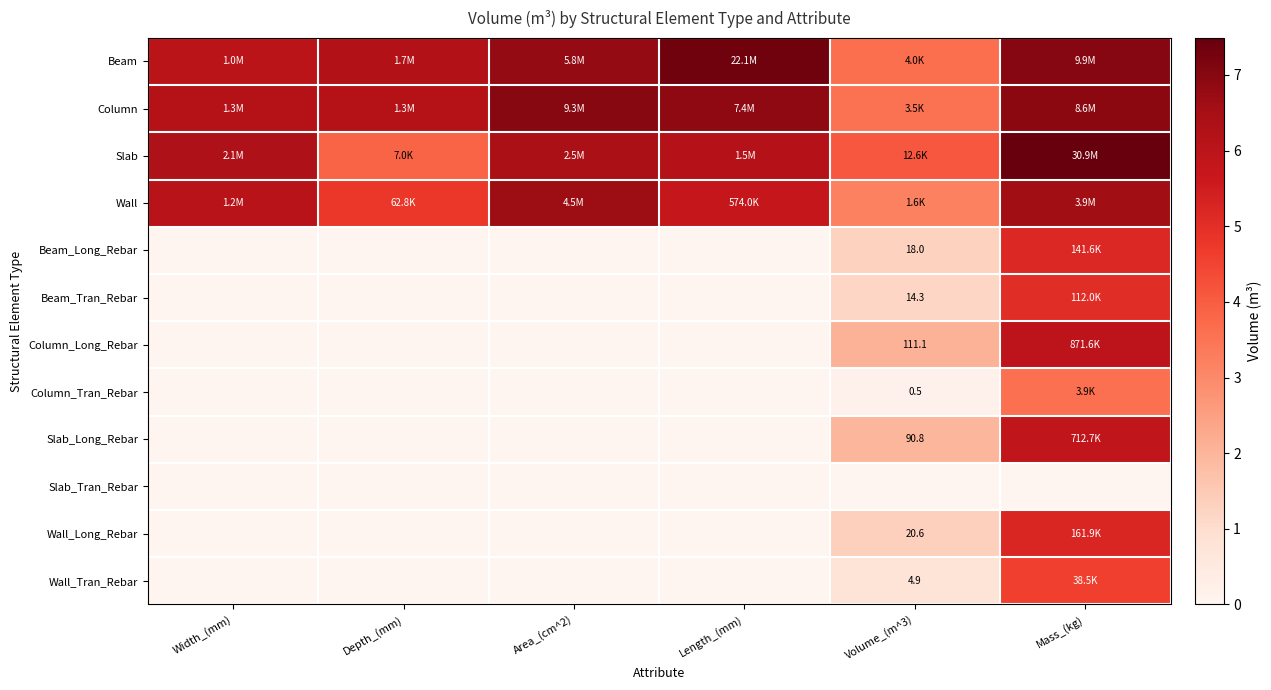

List the labels in order of Slab_Long_Rebar value, largest first.

Mass_(kg), Volume_(m^3), Width_(mm), Depth_(mm), Area_(cm^2), Length_(mm)